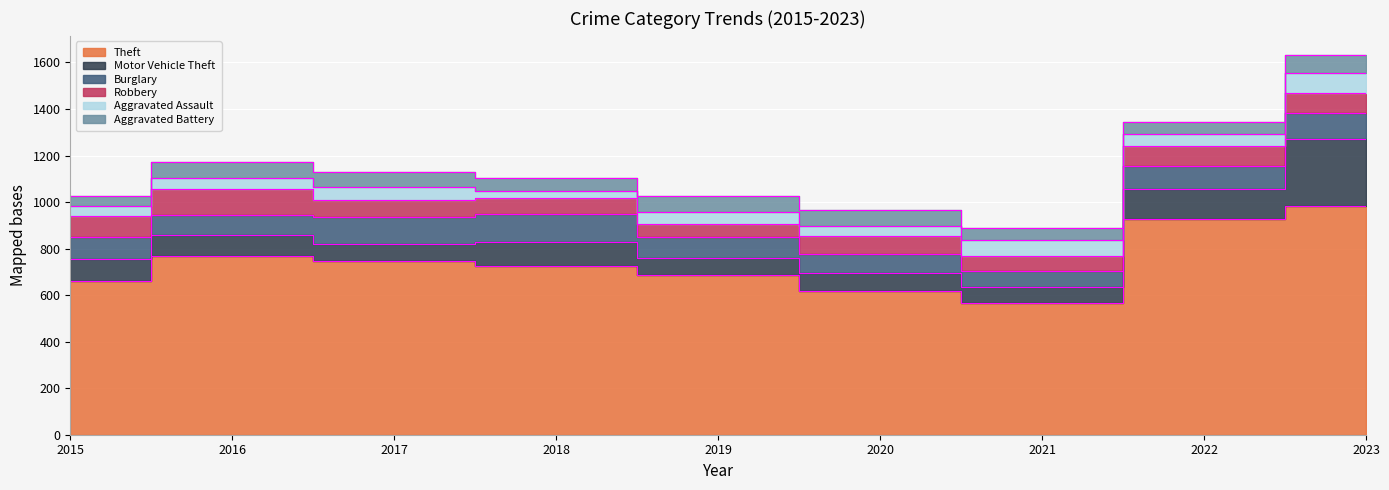

Which series has the largest total across all categories?

Theft